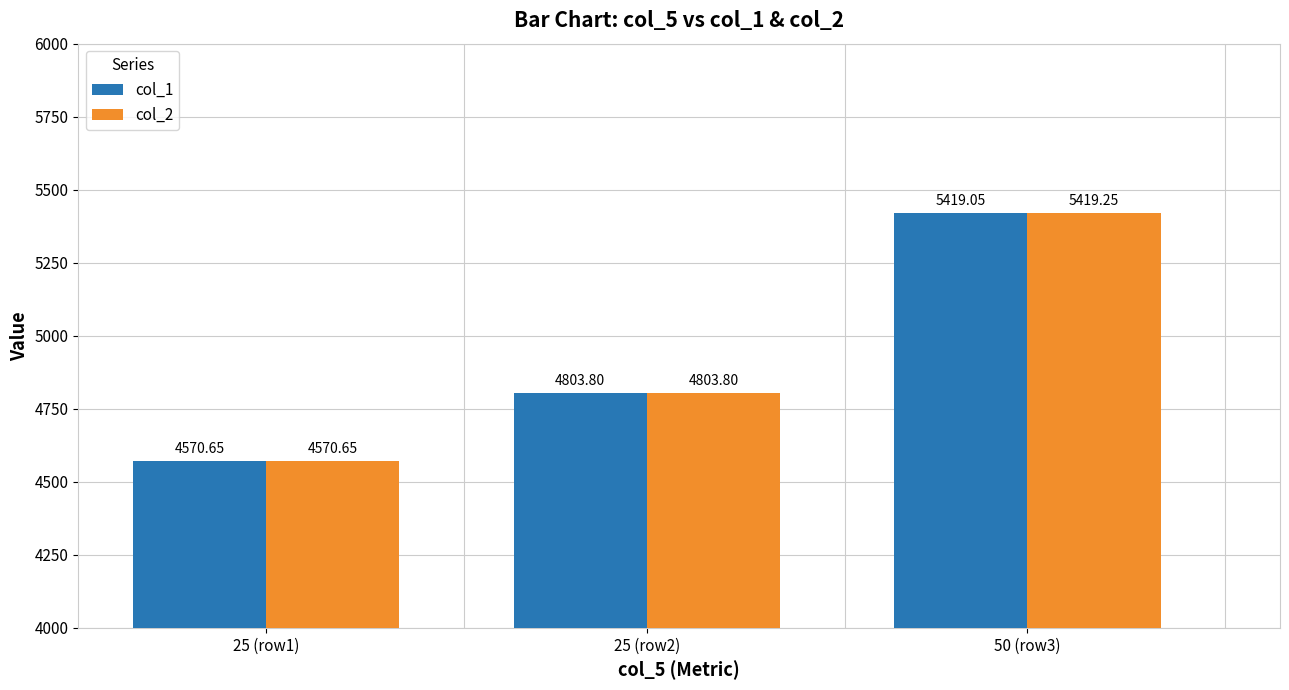

How many values in the col_2 series exceed 4803?

2